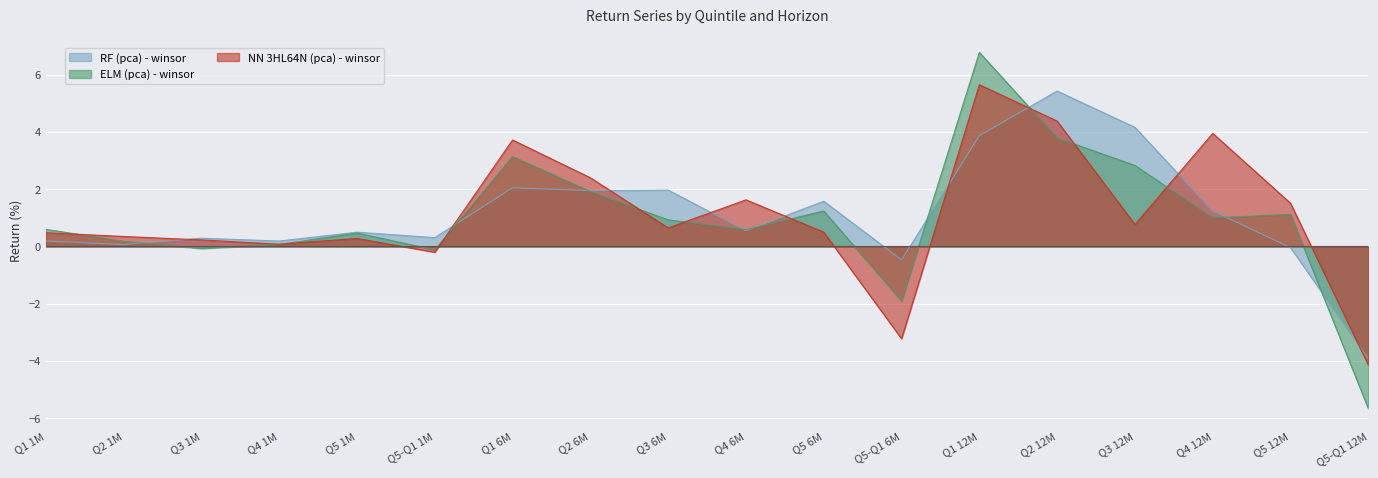

Reading left to right, list all the values displayed in this chart.

RF (pca) - winsor: Q1 1M=0.2	Q2 1M=0.1	Q3 1M=0.3	Q4 1M=0.2	Q5 1M=0.5	Q5-Q1 1M=0.3	Q1 6M=2.0	Q2 6M=1.9	Q3 6M=2.0	Q4 6M=0.6	Q5 6M=1.6	Q5-Q1 6M=-0.5	Q1 12M=3.9	Q2 12M=5.4	Q3 12M=4.2	Q4 12M=1.2	Q5 12M=-0.0	Q5-Q1 12M=-3.9
ELM (pca) - winsor: Q1 1M=0.6	Q2 1M=0.2	Q3 1M=-0.1	Q4 1M=0.1	Q5 1M=0.5	Q5-Q1 1M=-0.1	Q1 6M=3.1	Q2 6M=1.9	Q3 6M=0.9	Q4 6M=0.6	Q5 6M=1.2	Q5-Q1 6M=-1.9	Q1 12M=6.8	Q2 12M=3.8	Q3 12M=2.8	Q4 12M=1.0	Q5 12M=1.1	Q5-Q1 12M=-5.7
NN 3HL64N (pca) - winsor: Q1 1M=0.5	Q2 1M=0.3	Q3 1M=0.2	Q4 1M=0.1	Q5 1M=0.3	Q5-Q1 1M=-0.2	Q1 6M=3.7	Q2 6M=2.4	Q3 6M=0.7	Q4 6M=1.6	Q5 6M=0.5	Q5-Q1 6M=-3.2	Q1 12M=5.7	Q2 12M=4.4	Q3 12M=0.8	Q4 12M=4.0	Q5 12M=1.5	Q5-Q1 12M=-4.1